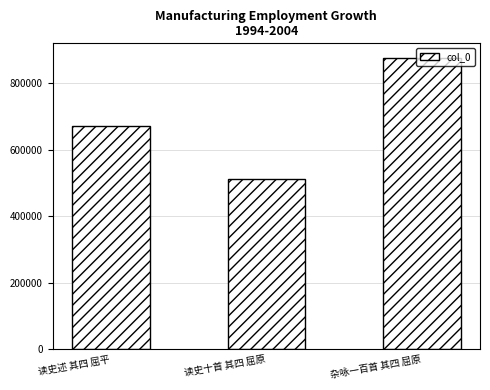

Reading right to left, what are all the values shown in this chart?

杂咏一百首 其四 屈原=875120	读史十首 其四 屈原=512142	读史述 其四 屈平=671223